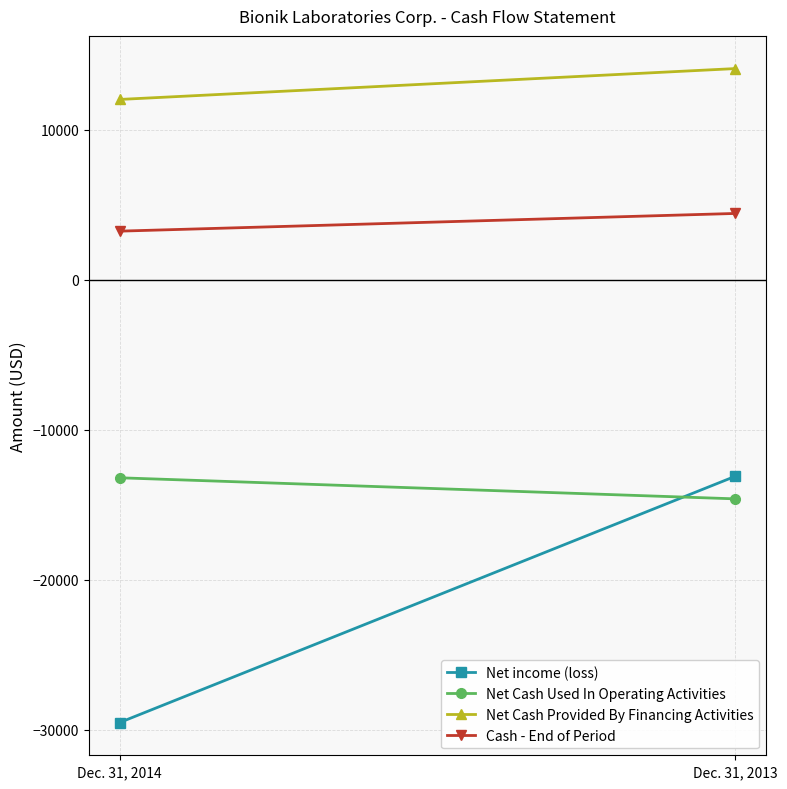

What is the sum of all Net Cash Used In Operating Activities values?

-27813